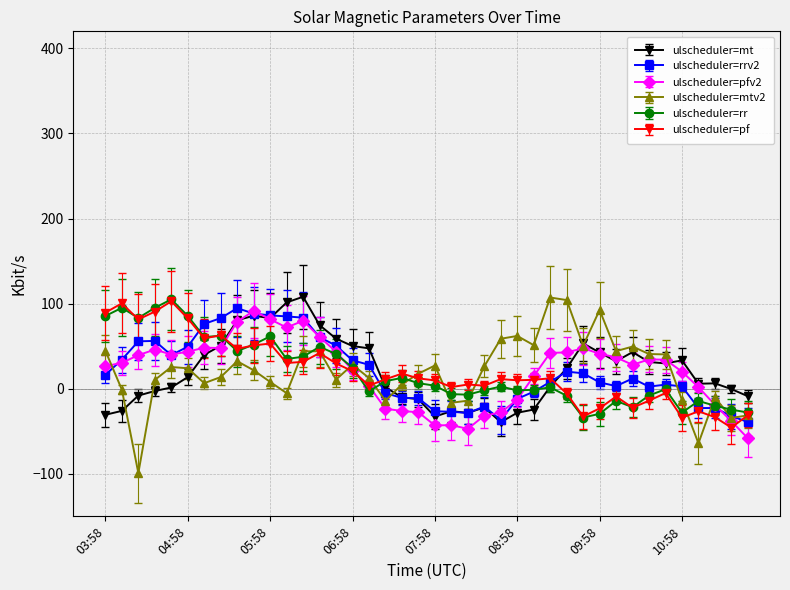

True or false: ulscheduler=mt and ulscheduler=pf cross at least once.

True